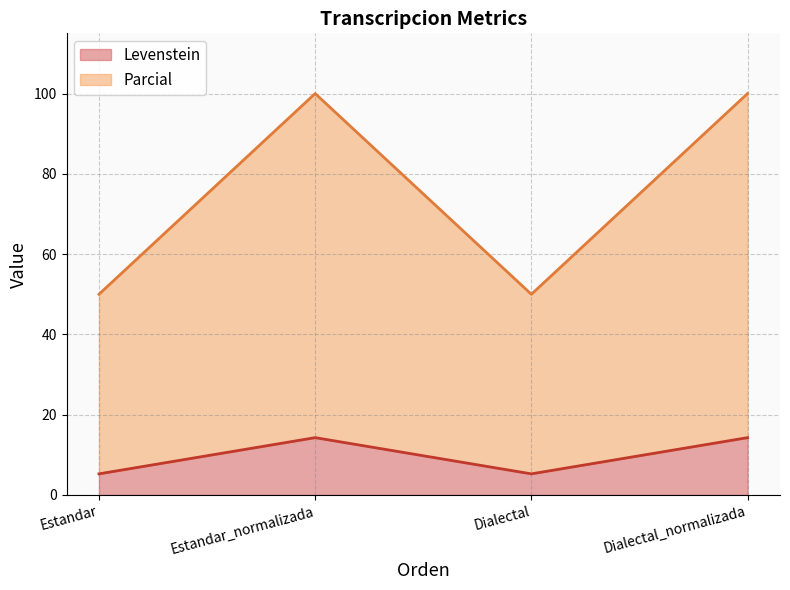

What position from the left is Dialectal_normalizada?

4